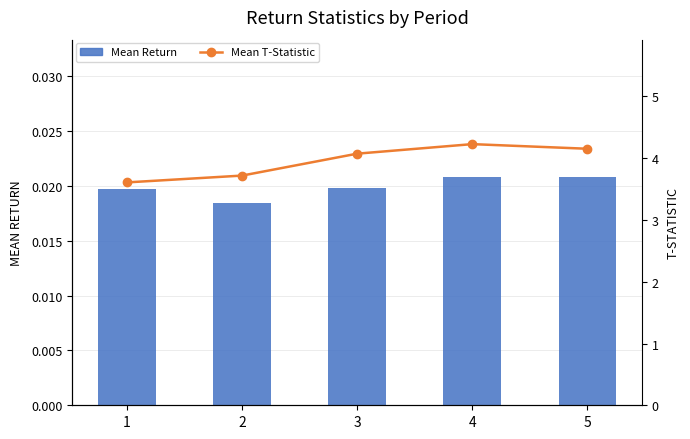

Which series has the largest range (max minus min)?

Mean T-Statistic